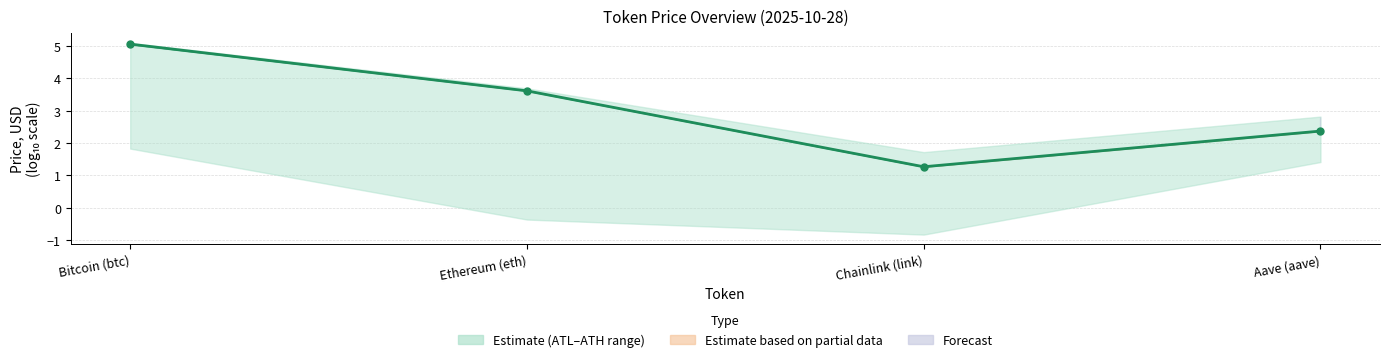

What position from the left is Aave (aave)?

4